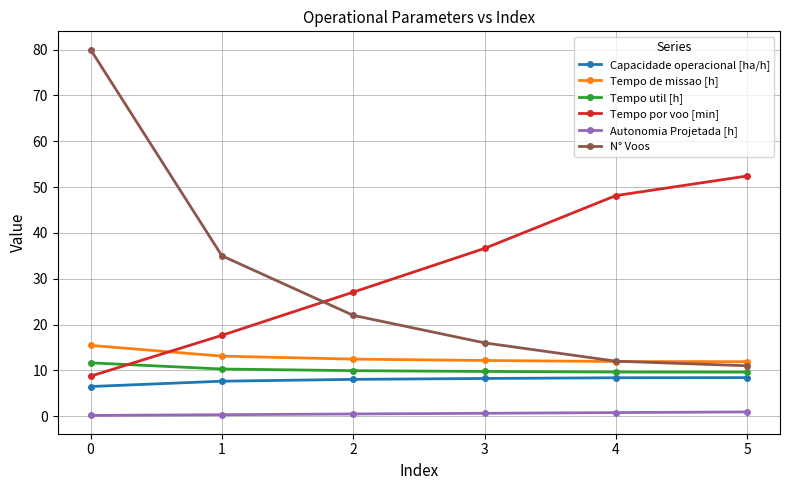

Rank the series at 2 from lowest to highest value.

Autonomia Projetada [h], Capacidade operacional [ha/h], Tempo util [h], Tempo de missao [h], N° Voos, Tempo por voo [min]